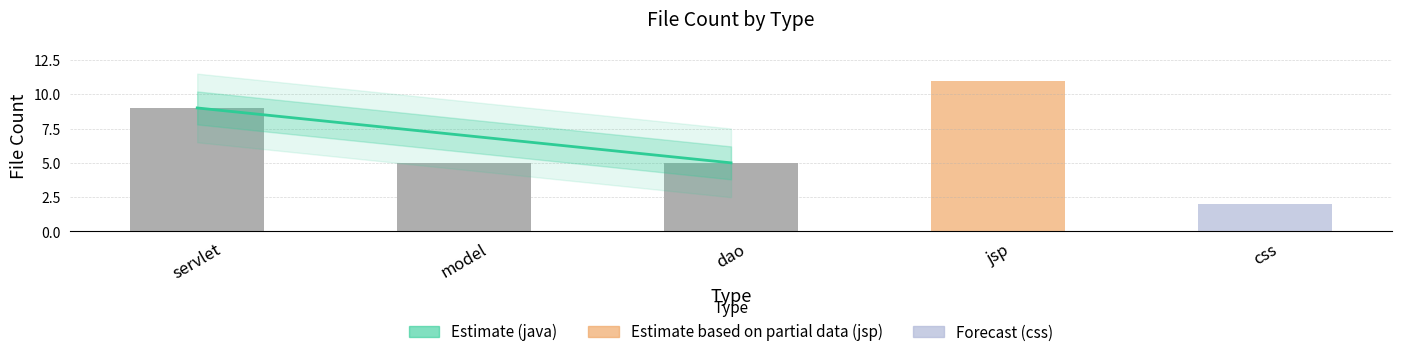

How many values are between 5 and 9?

3